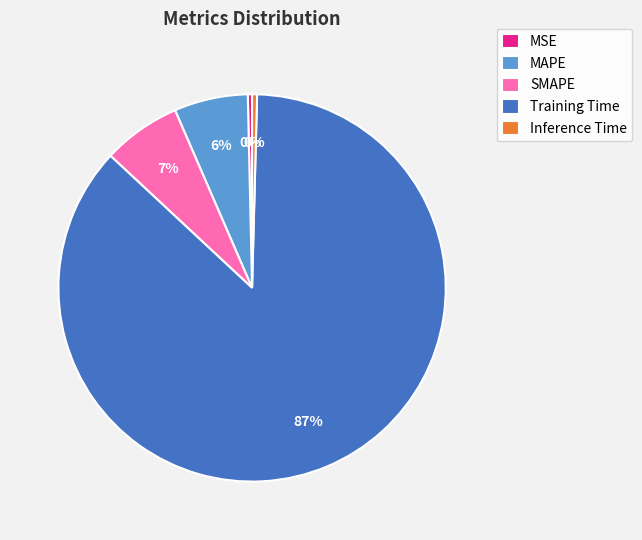

Is SMAPE the majority of the pie?

No